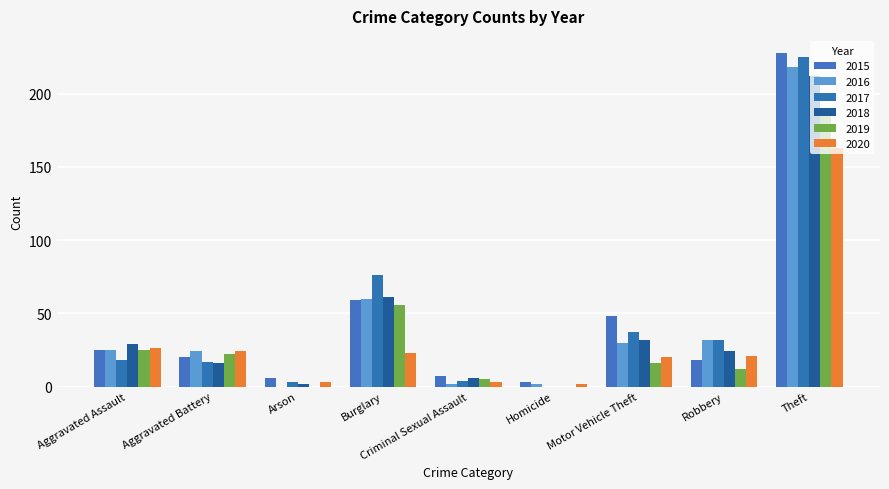

Is the value of 2017 at Criminal Sexual Assault greater than the value of 2019 at Aggravated Battery?

No